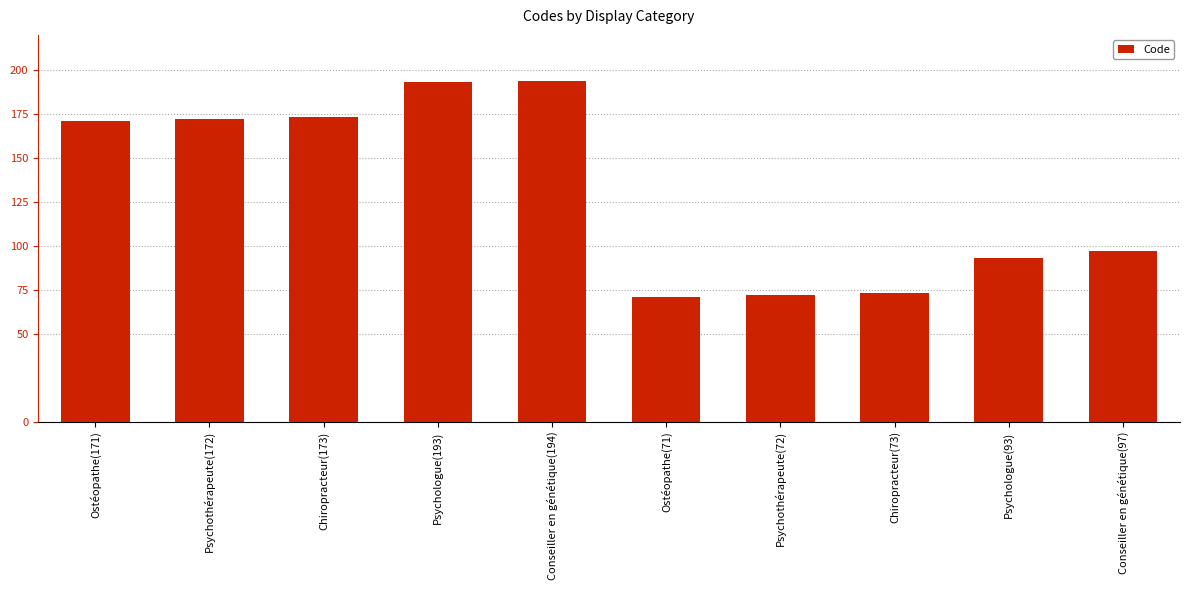

What is the sum of all values?

1309